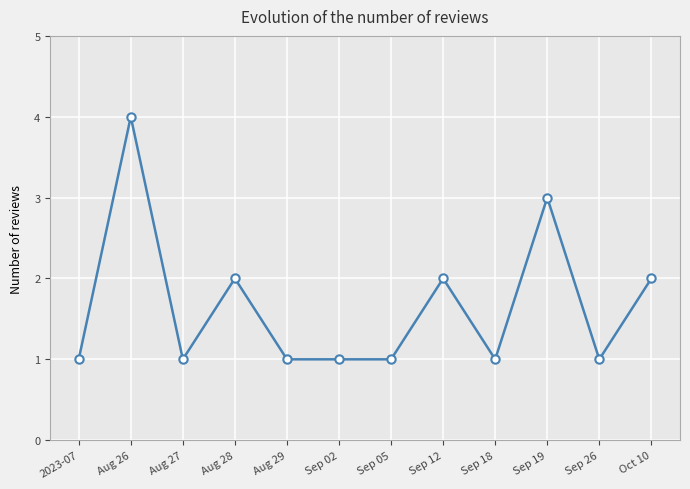

The chart shows a value of 1 at Aug 27. True or false?

True